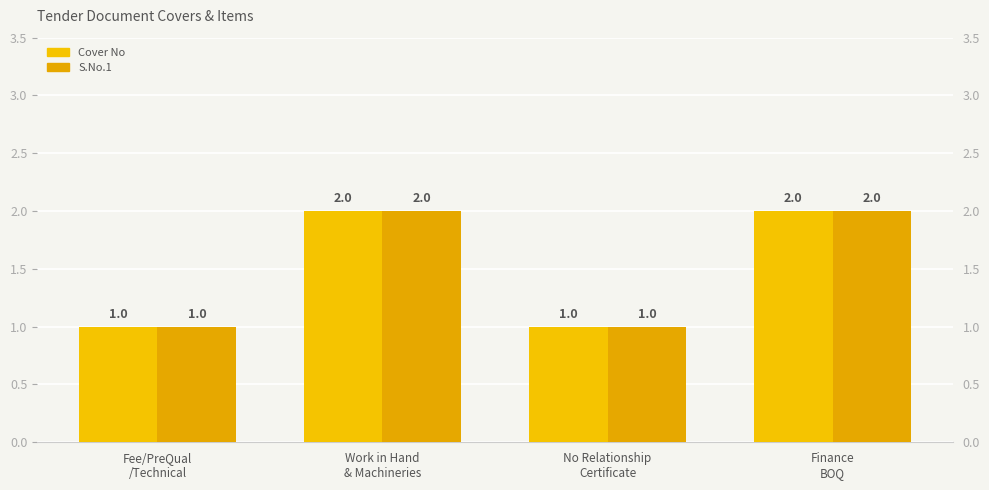

How many bars are there in total?

8